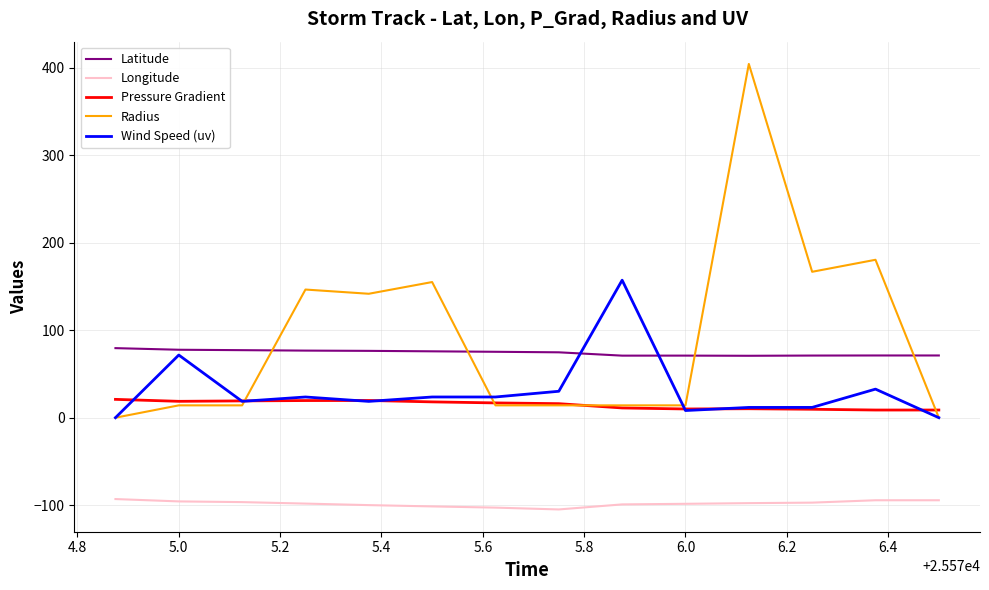

Rank the series by their maximum value, from highest to lowest.

Radius, Wind Speed (uv), Latitude, Pressure Gradient, Longitude